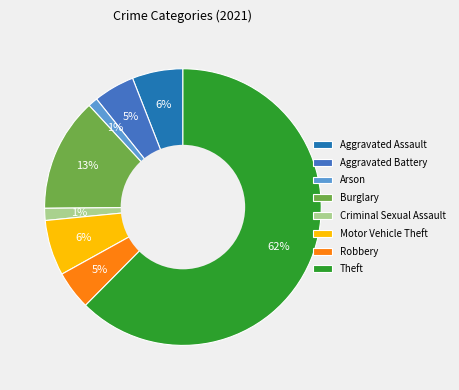

True or false: Aggravated Battery accounts for 5% of the total.

True